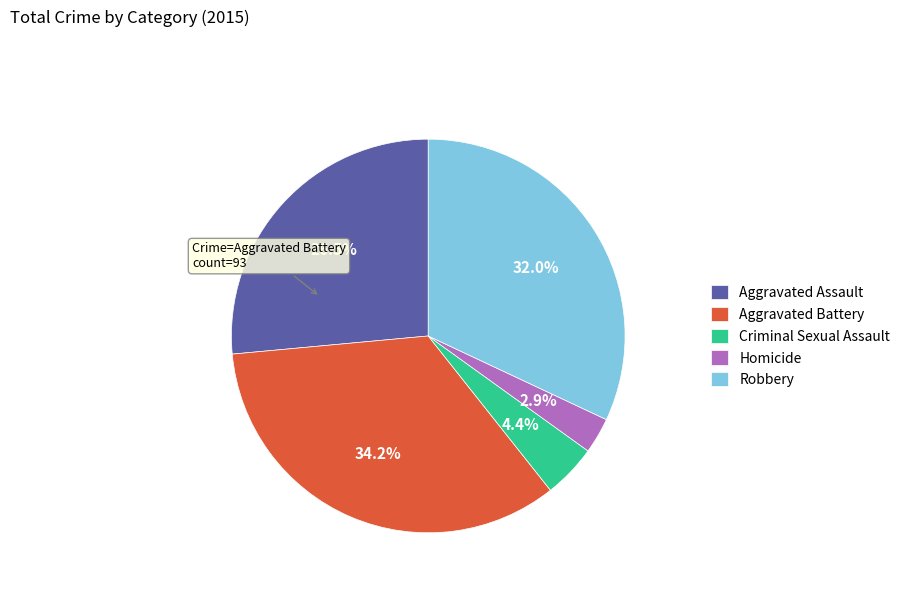

What percentage is the Homicide slice, to the nearest percent?

3%